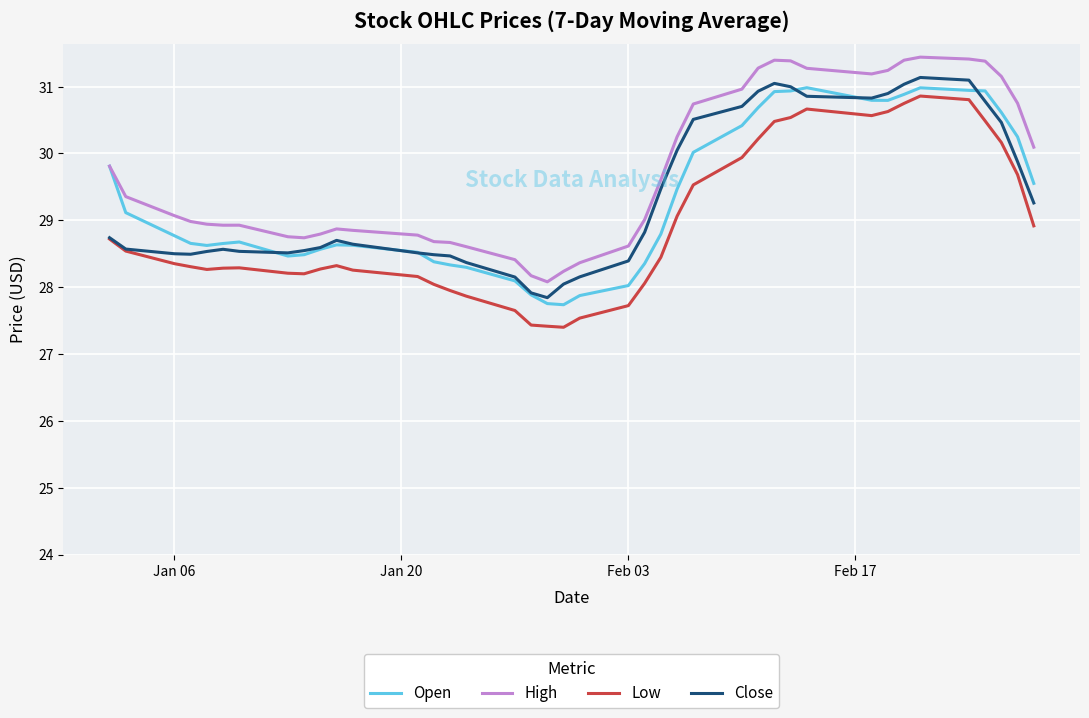

True or false: Close and High intersect in this chart.

False